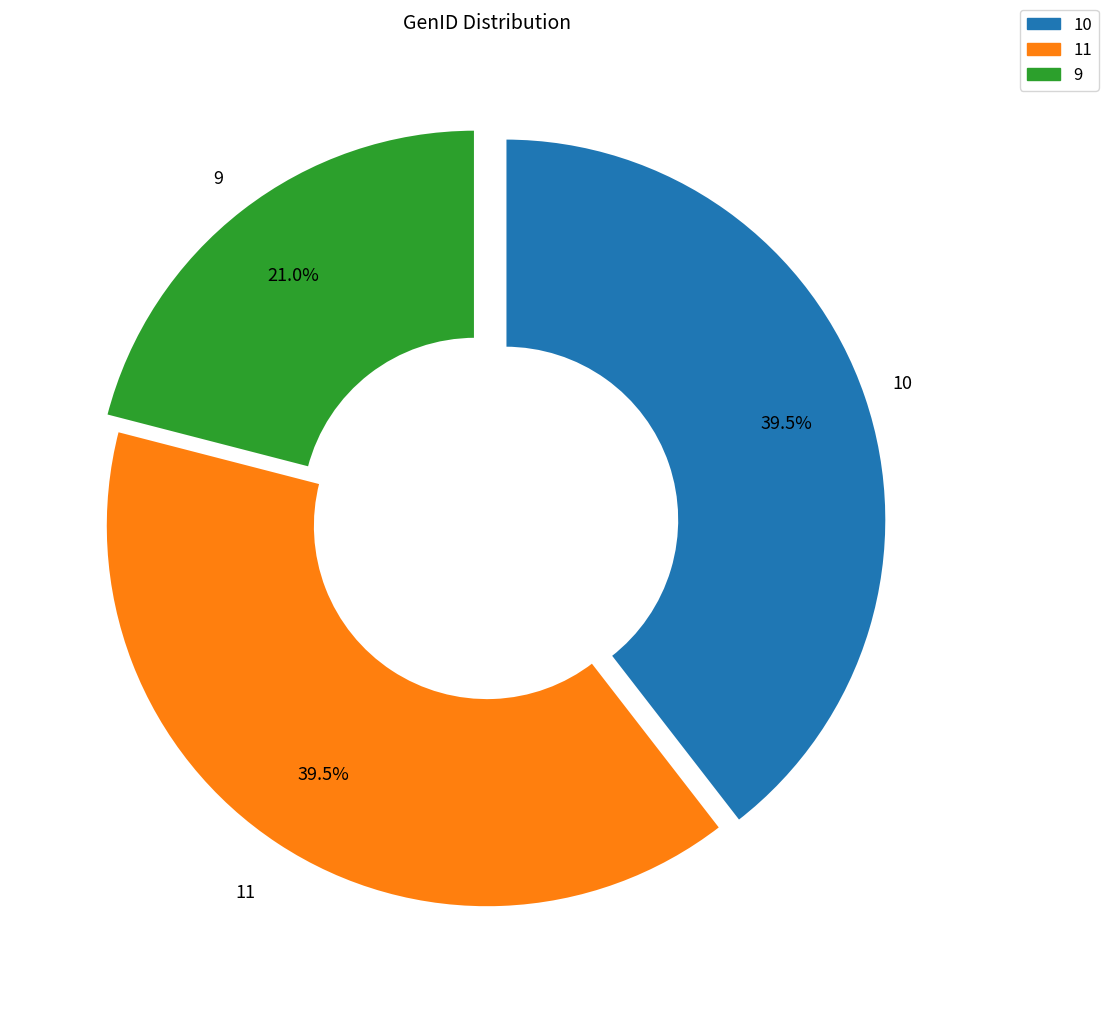

Is there any slice that represents more than half of the pie?

No